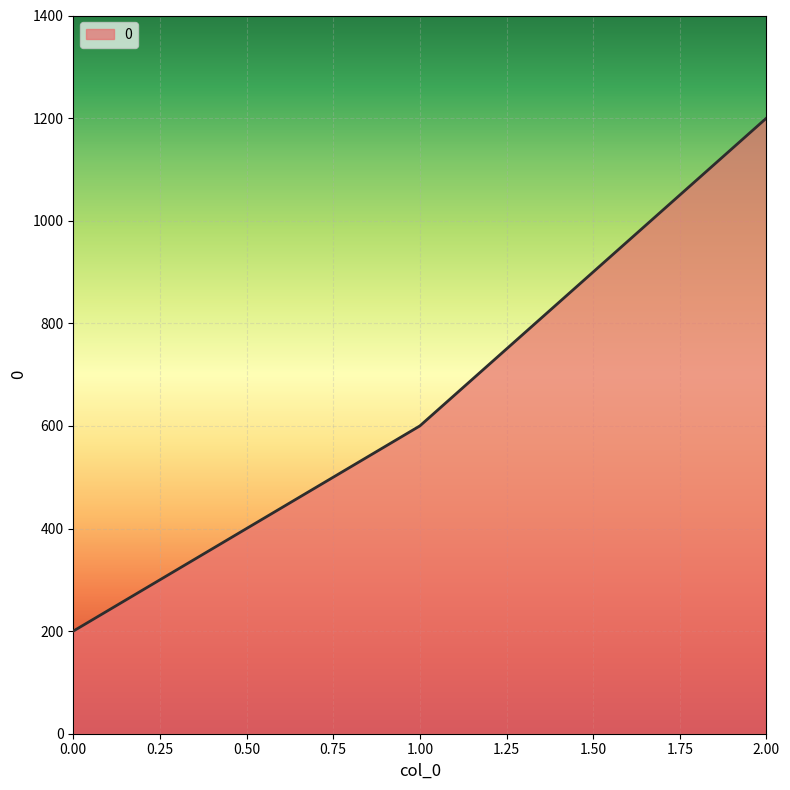

What is the smallest value displayed?

200